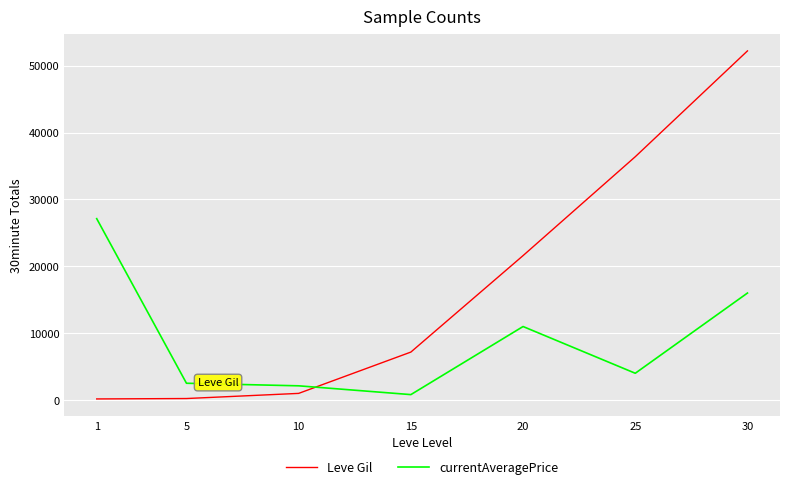

At which category is the sum across all series the highest?

30